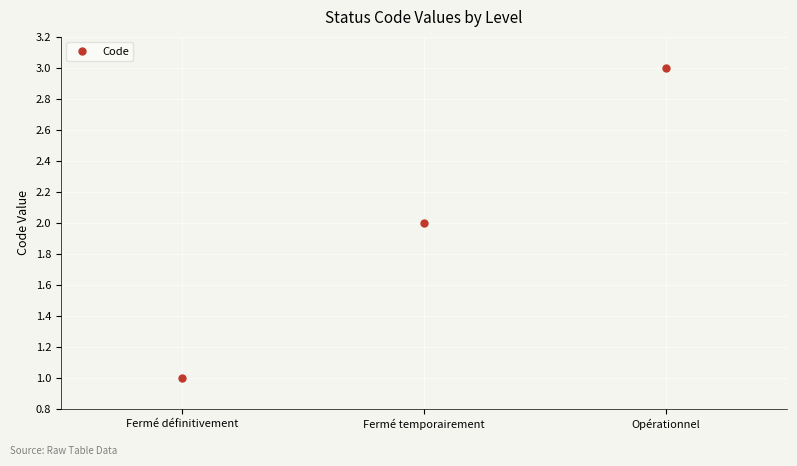

Reading right to left, list all the values displayed in this chart.

3	2	1